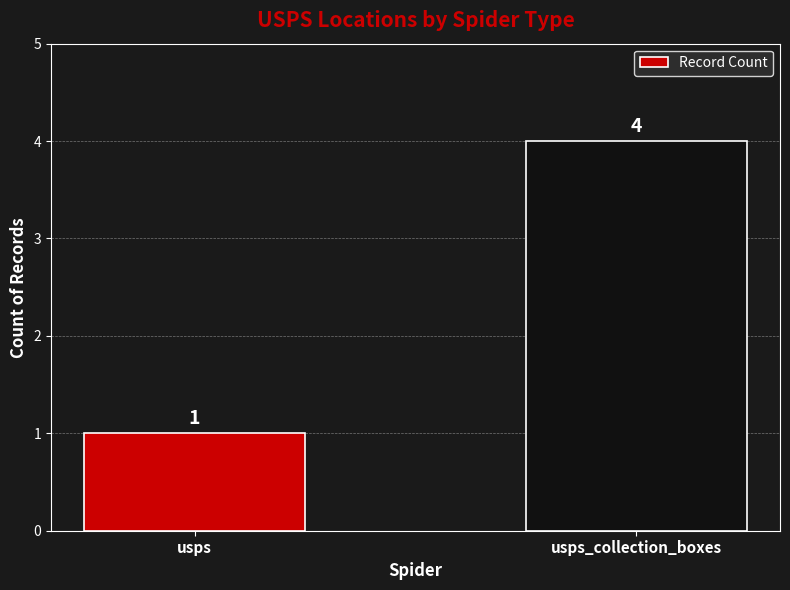

Reading left to right, extract all data points from this chart.

1	4